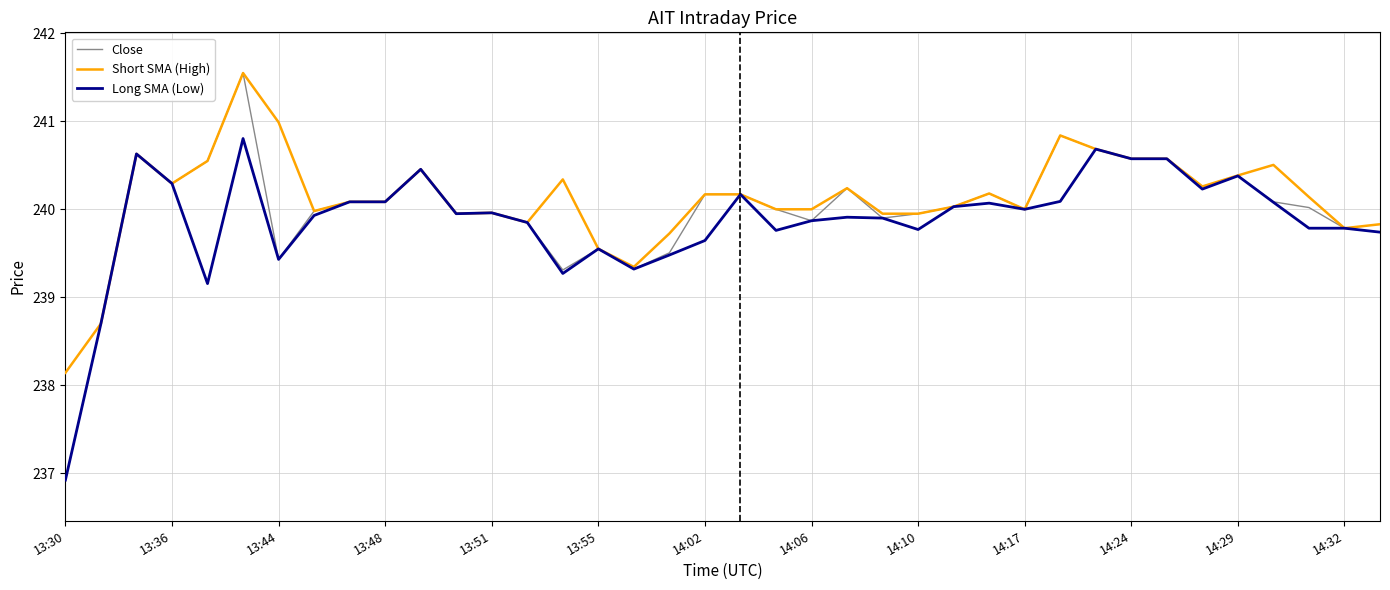

What is the minimum value shown in the chart?

236.9